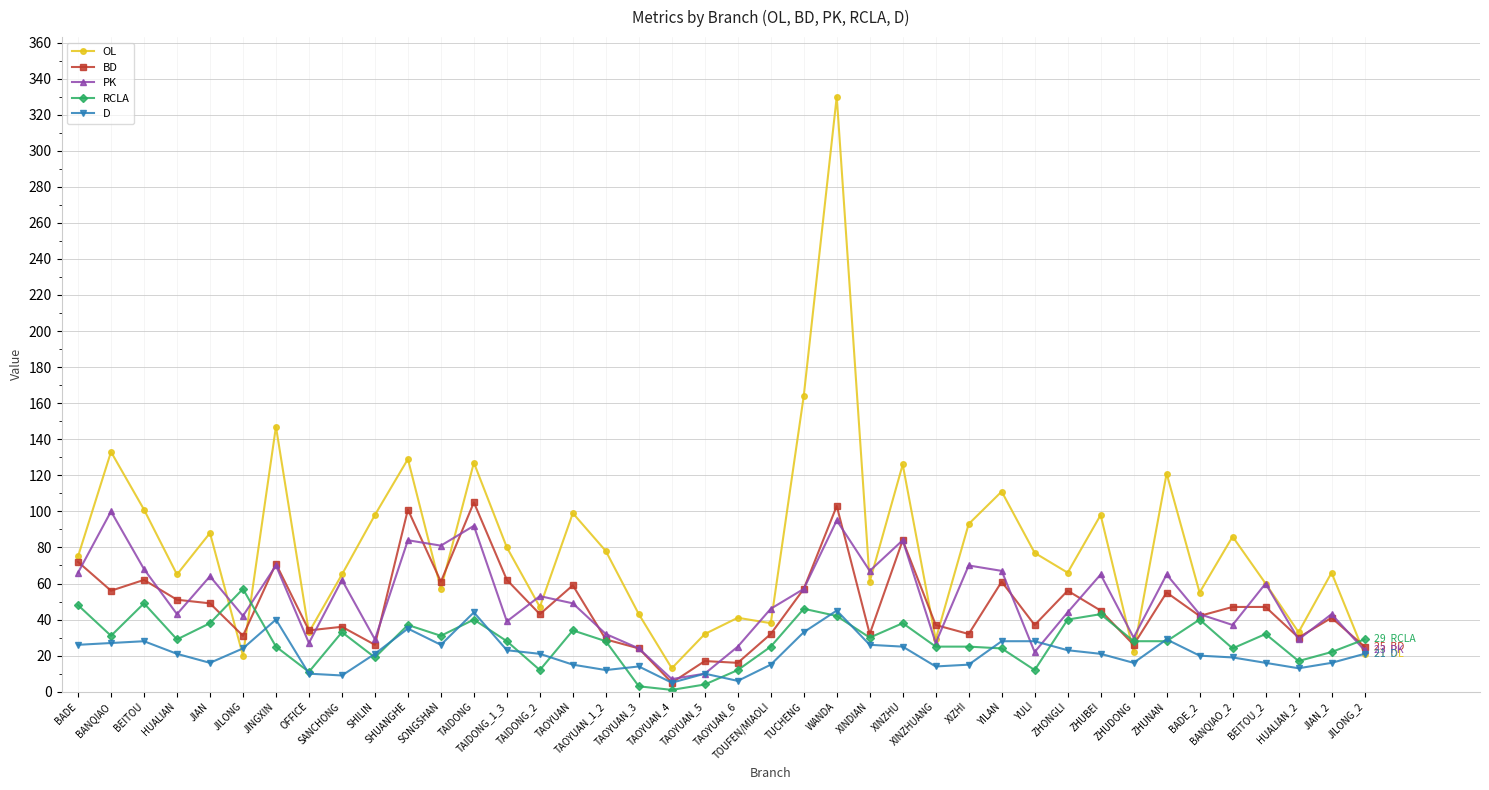

At which category is the sum across all series the highest?

WANDA